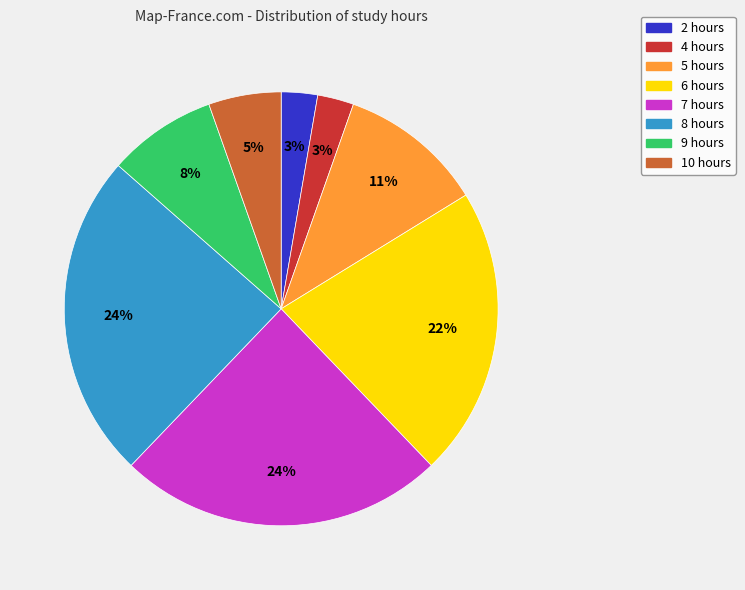

Is there any slice that represents more than half of the pie?

No